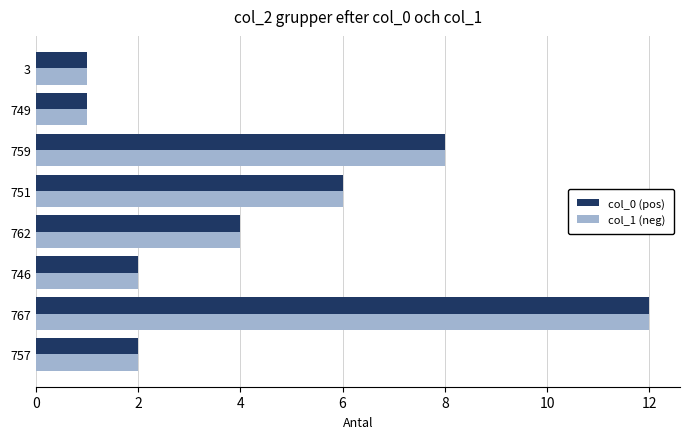

What is the difference between the maximum and second lowest values in the col_0 (pos) series?

11